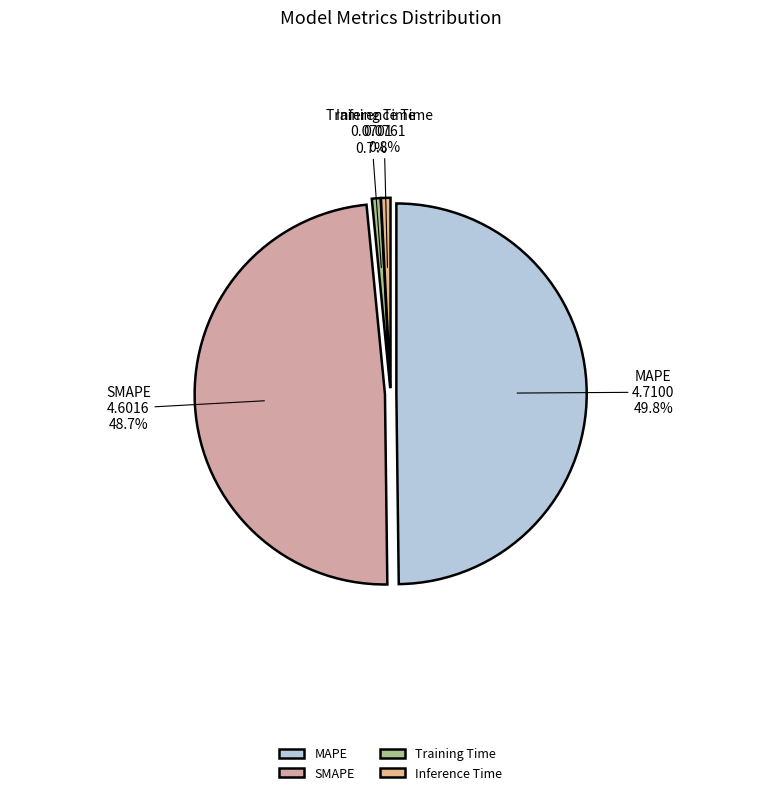

What percentage is the Training Time slice, to the nearest percent?

1%